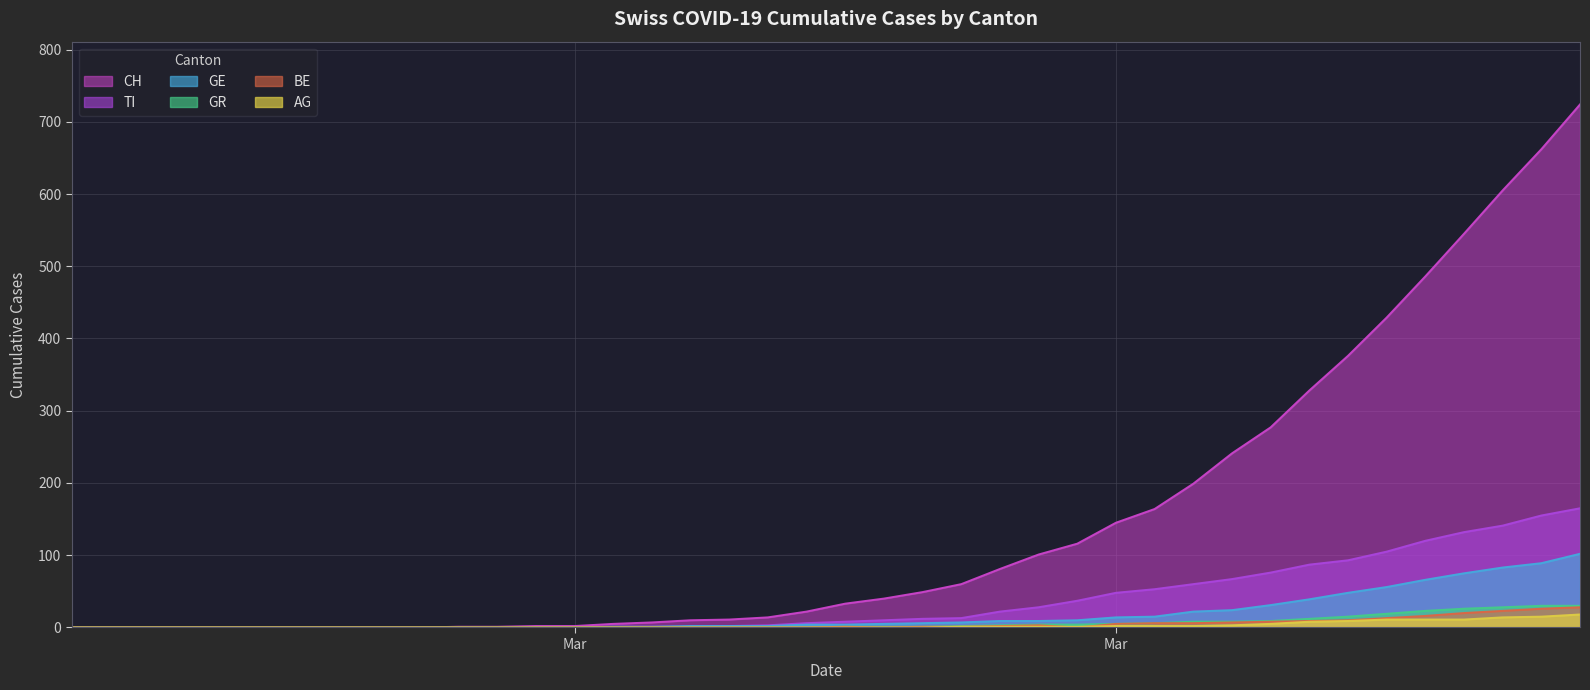

Which series has the largest total across all categories?

CH